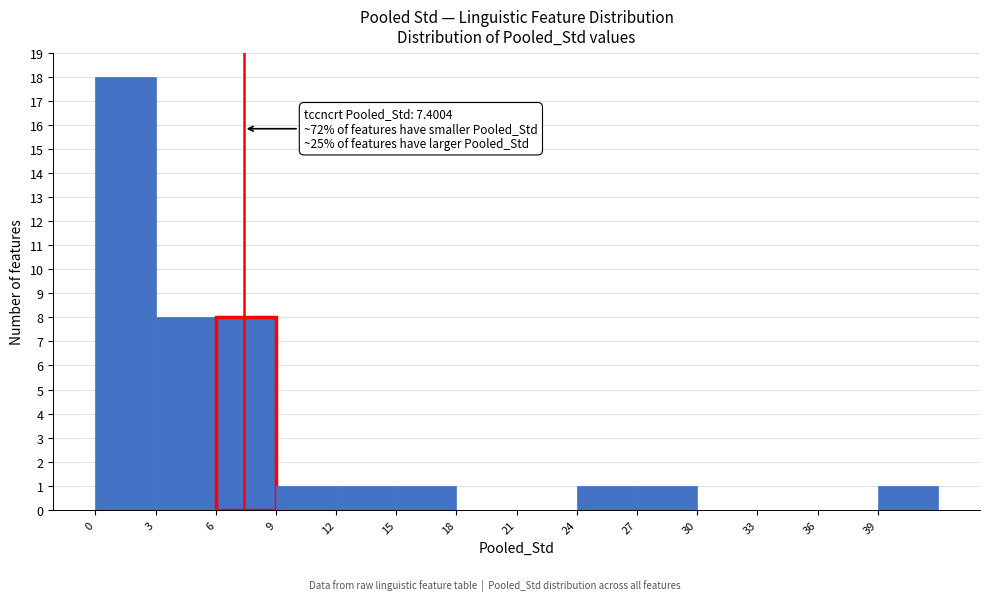

Which range on the x-axis has the tallest bar?

0 to 3